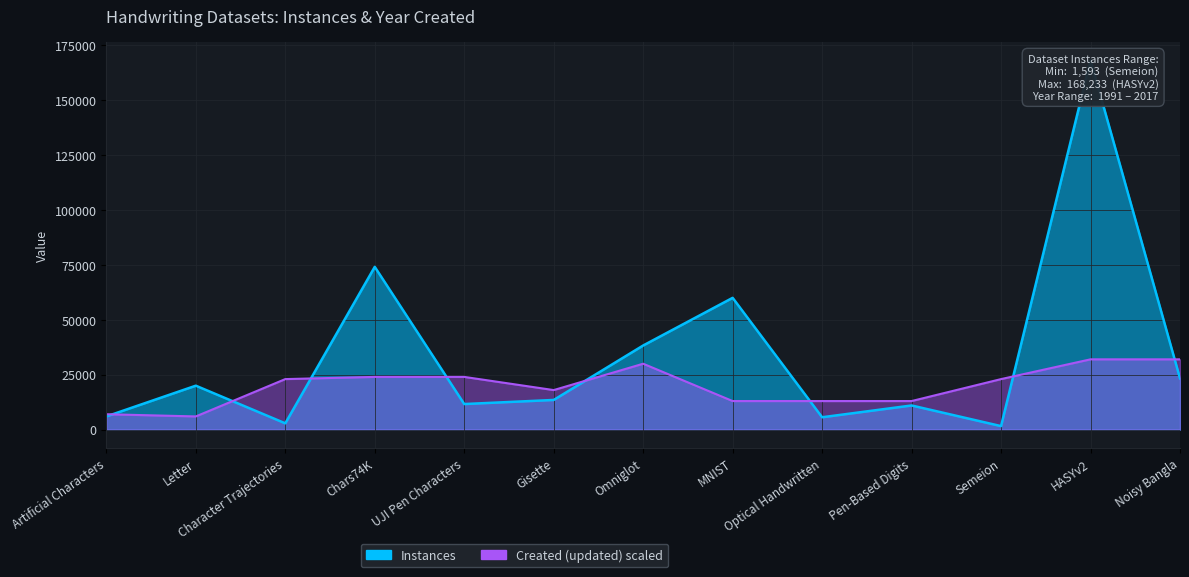

What is the label of the 7th point from the right?

Omniglot